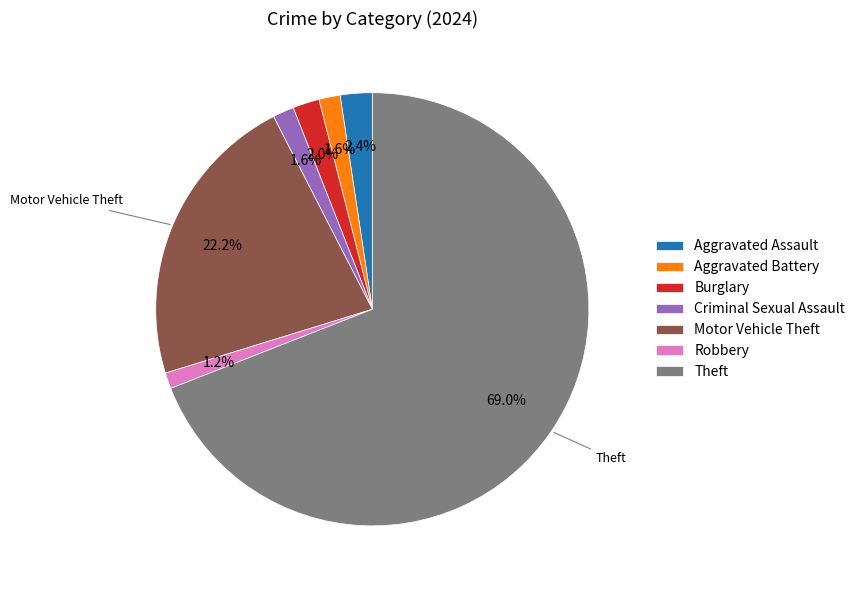

What is the ratio of the value at Aggravated Battery to the value at Burglary?

0.8